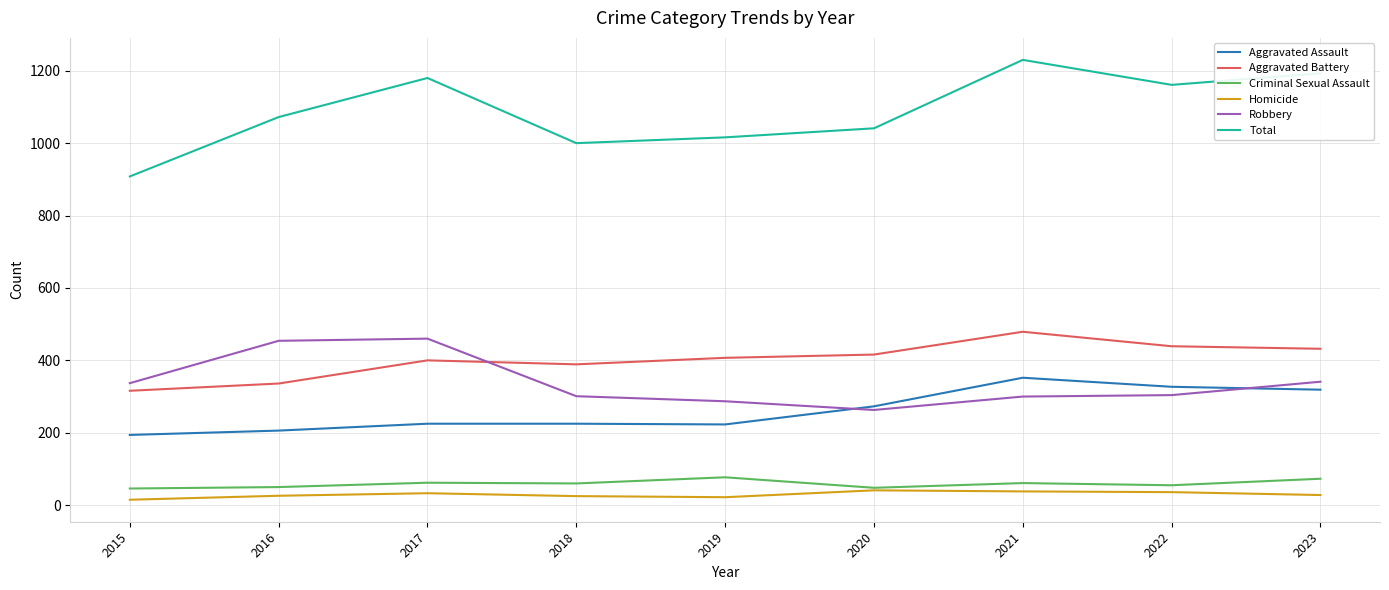

Which series has the largest range (max minus min)?

Total